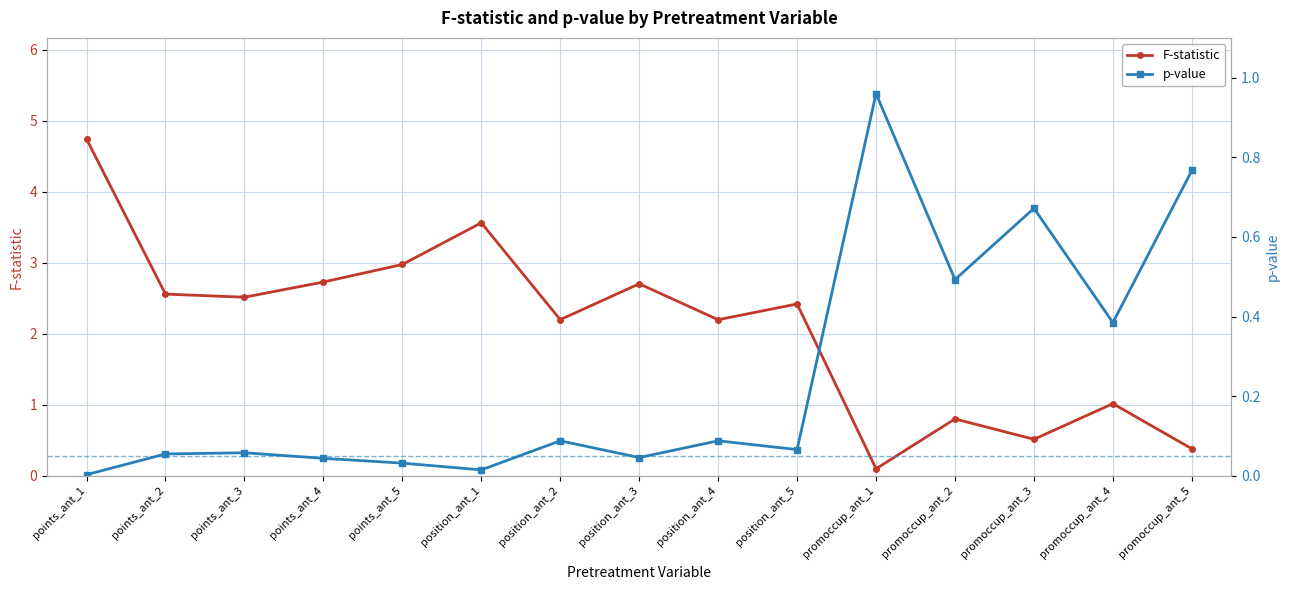

How many intersections are there between p-value and F-statistic?

5